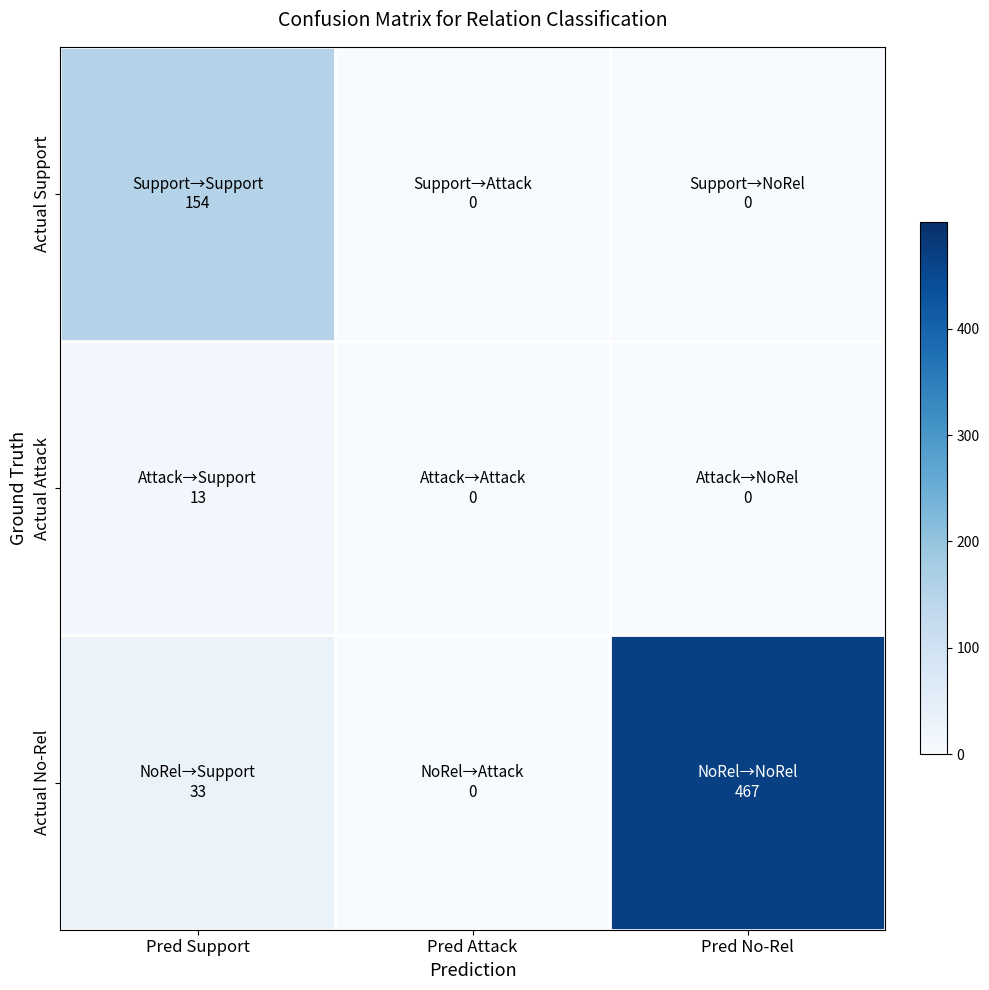

List the series in order of their peak value, highest first.

Actual No-Rel, Actual Support, Actual Attack